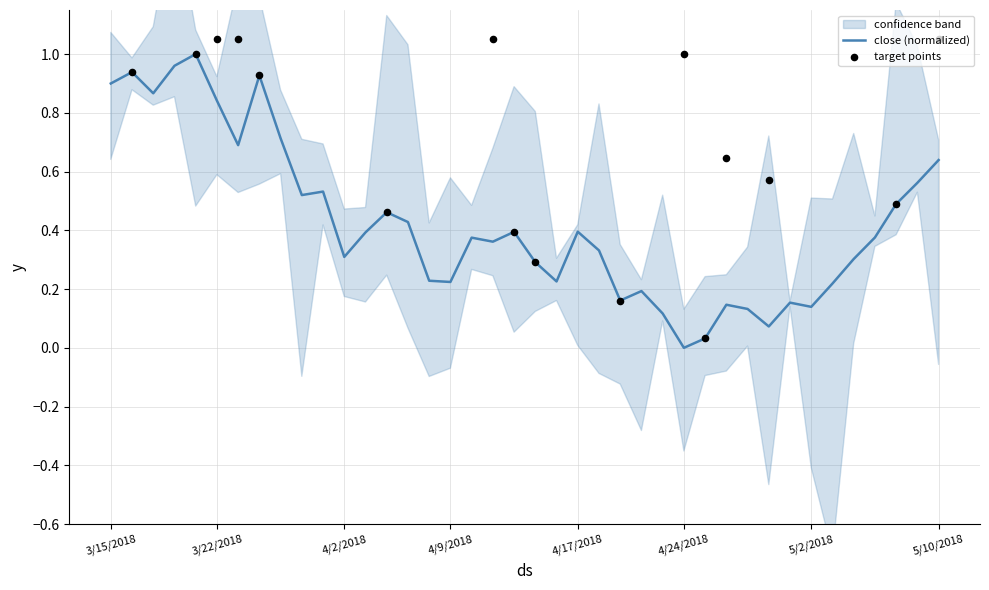

The value of close (normalized) at 3/15/2018 is 1.6. True or false?

False